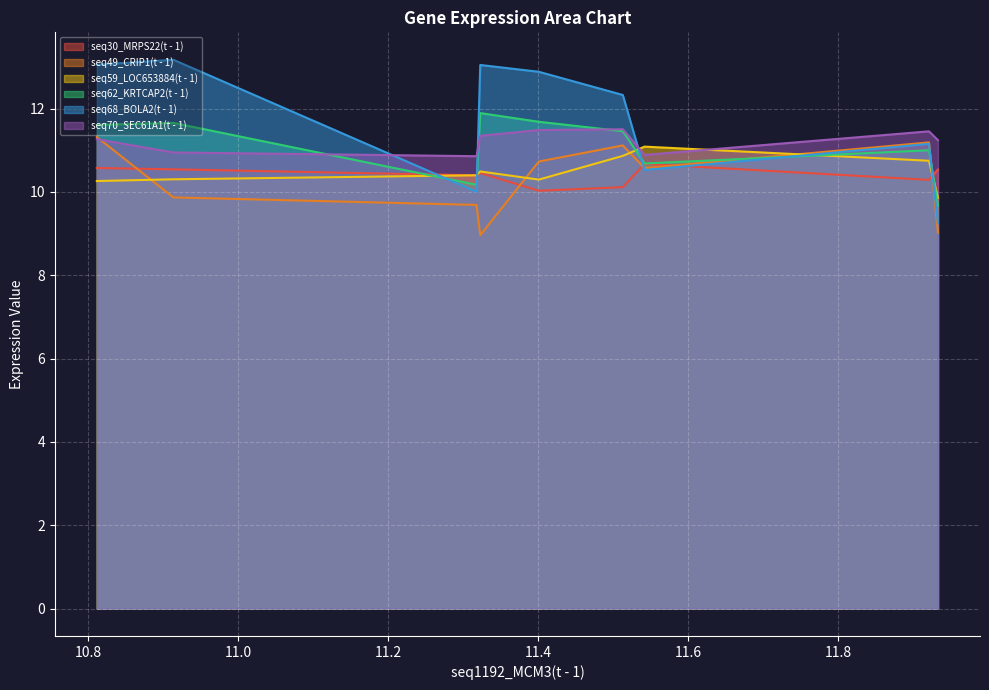

What is the average value of the seq49_CRIP1(t - 1) series?

10.3